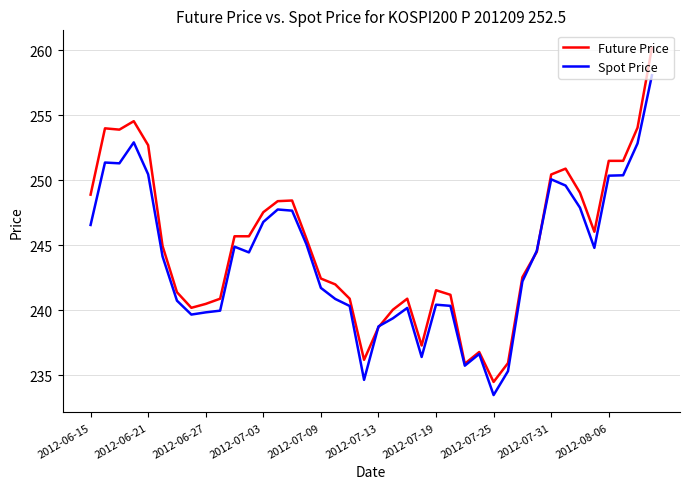

What is the minimum value for Spot Price?

233.5